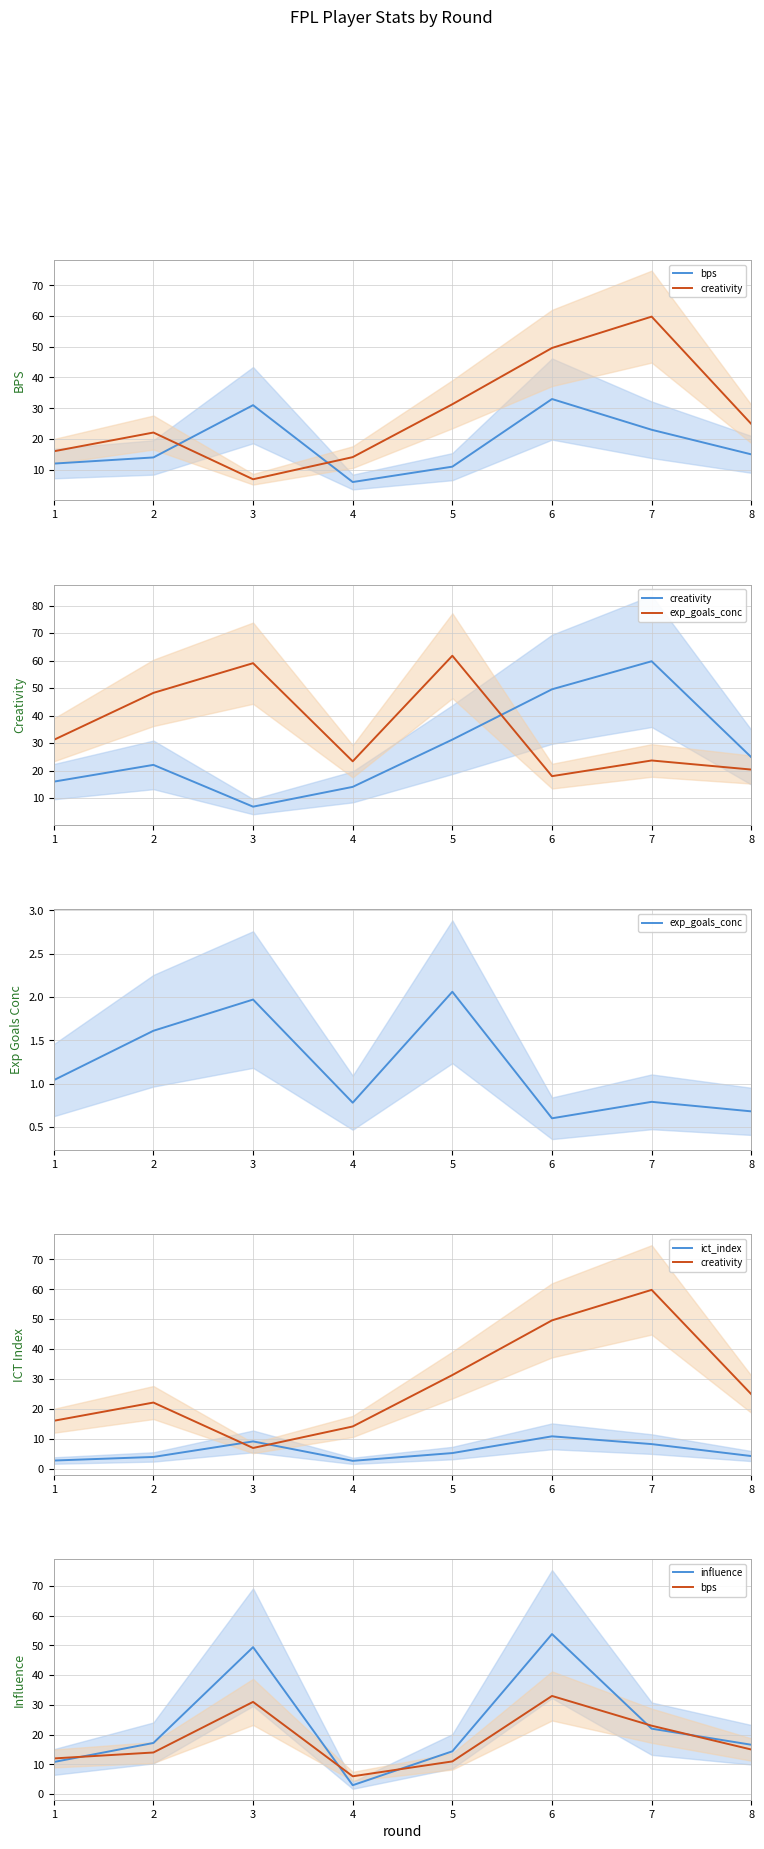

What is the sum of the influence values at 8 and 6?

70.4